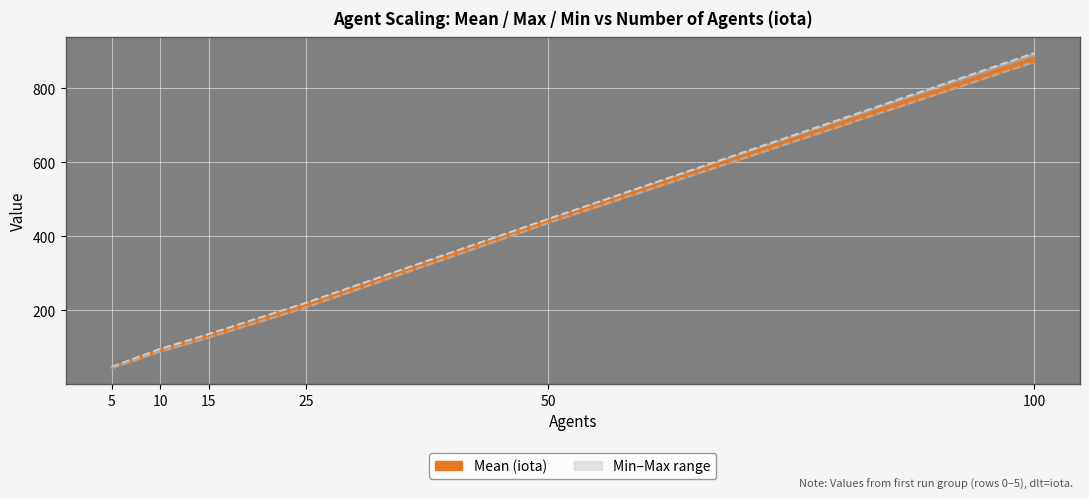

What is the sum of all mean line values?

1808.1